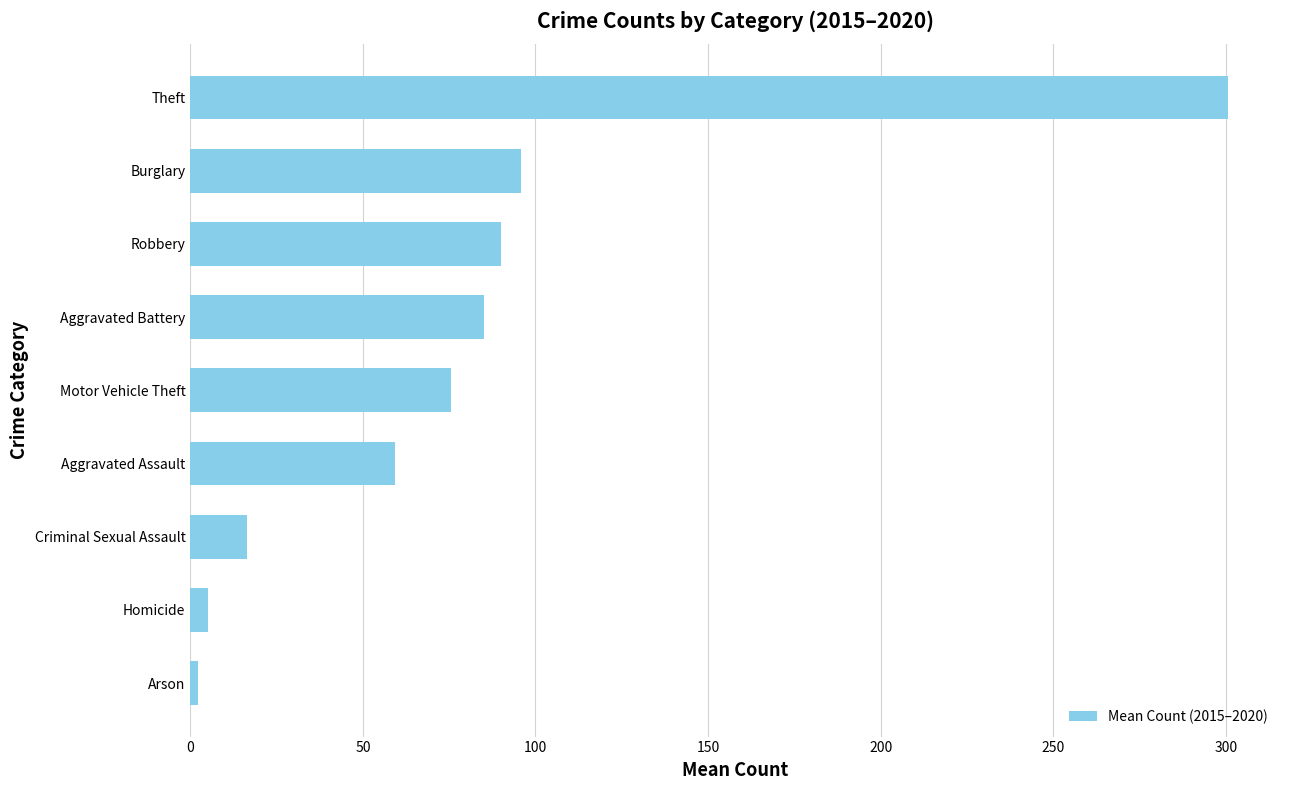

What is the difference between the maximum and minimum values?

298.3